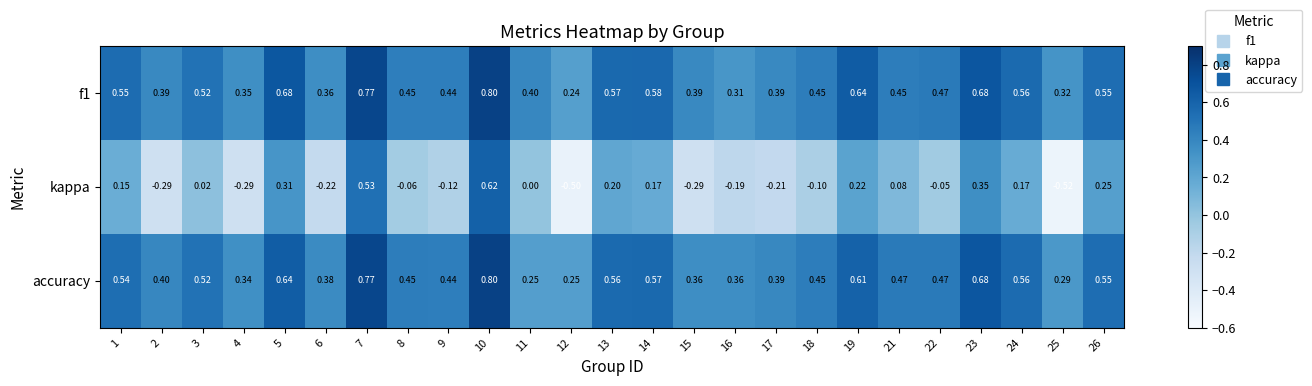

Which series has the widest spread of values?

kappa